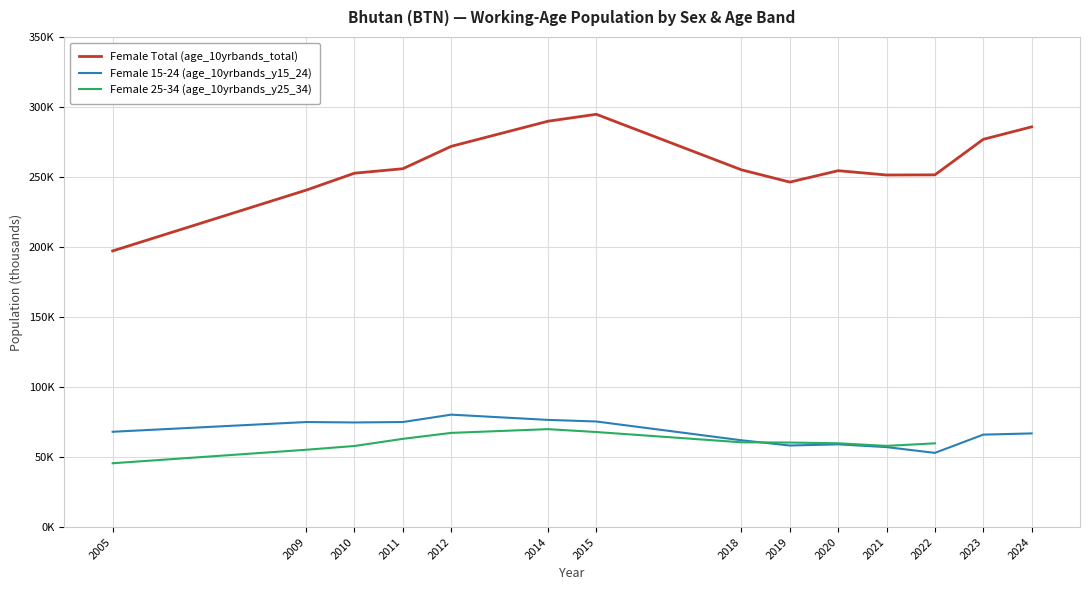

What is the minimum value for Female Total (age_10yrbands_total)?

197.2